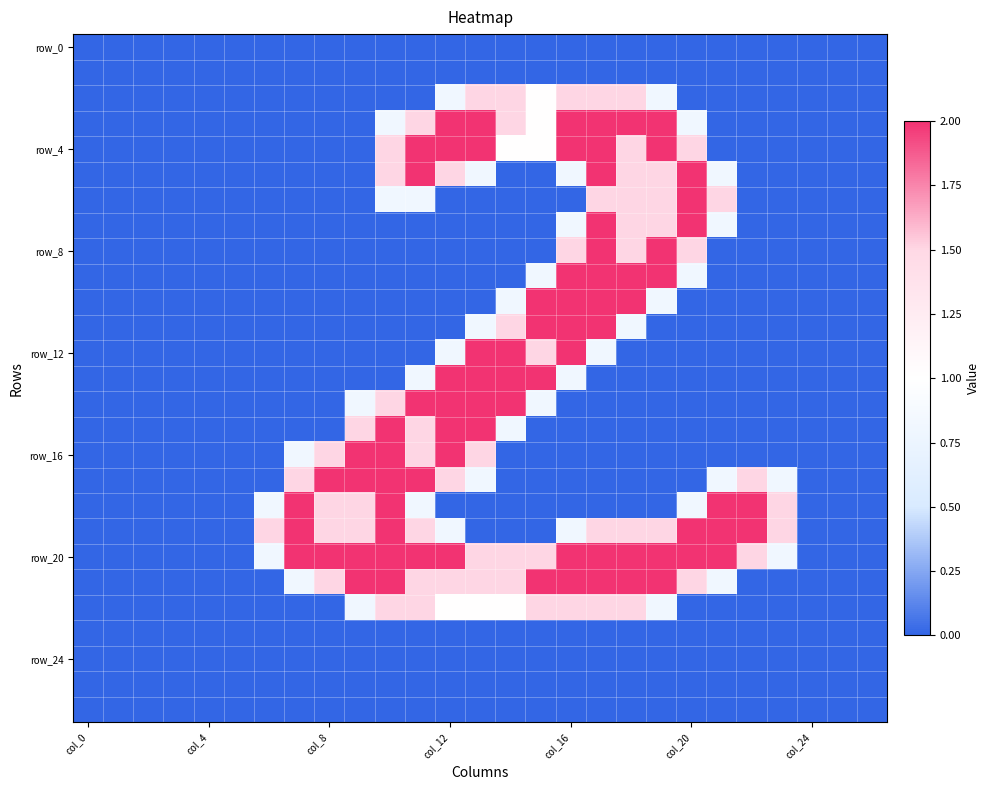

At which category is the sum across all series the highest?

17